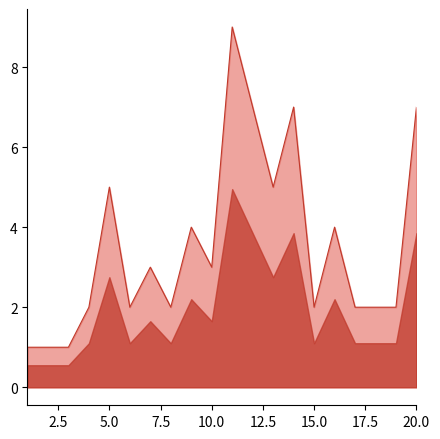

What is the greatest value displayed?

9